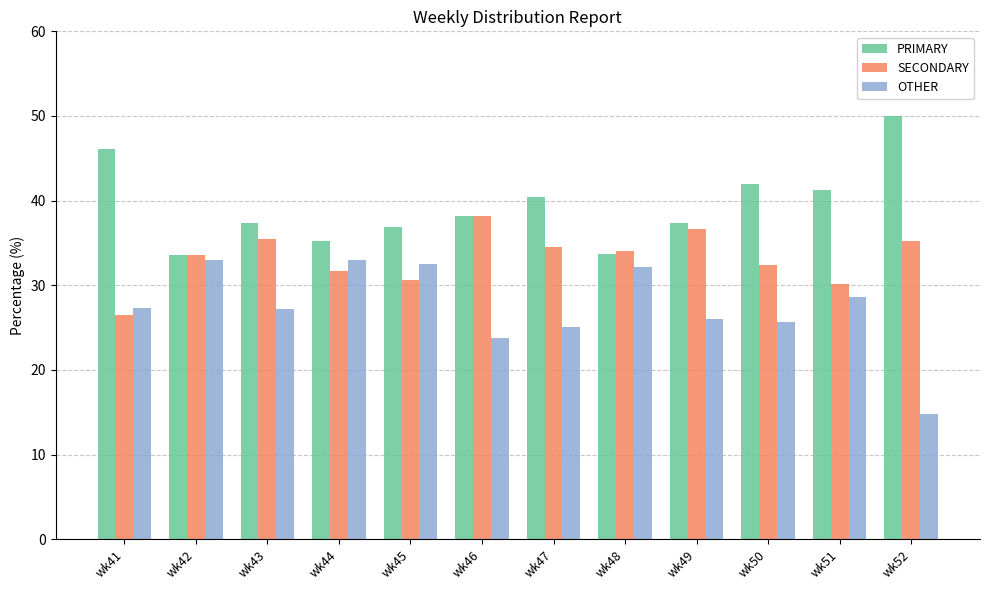

Does the chart contain any negative values?

No